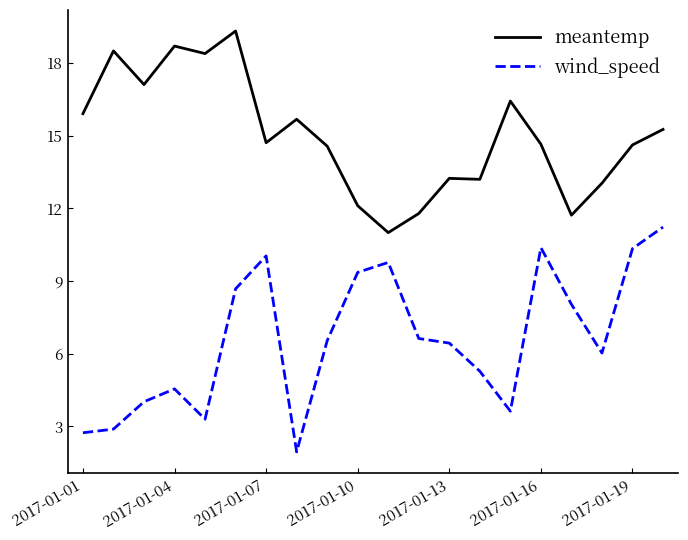

How many lines are shown in the chart?

2